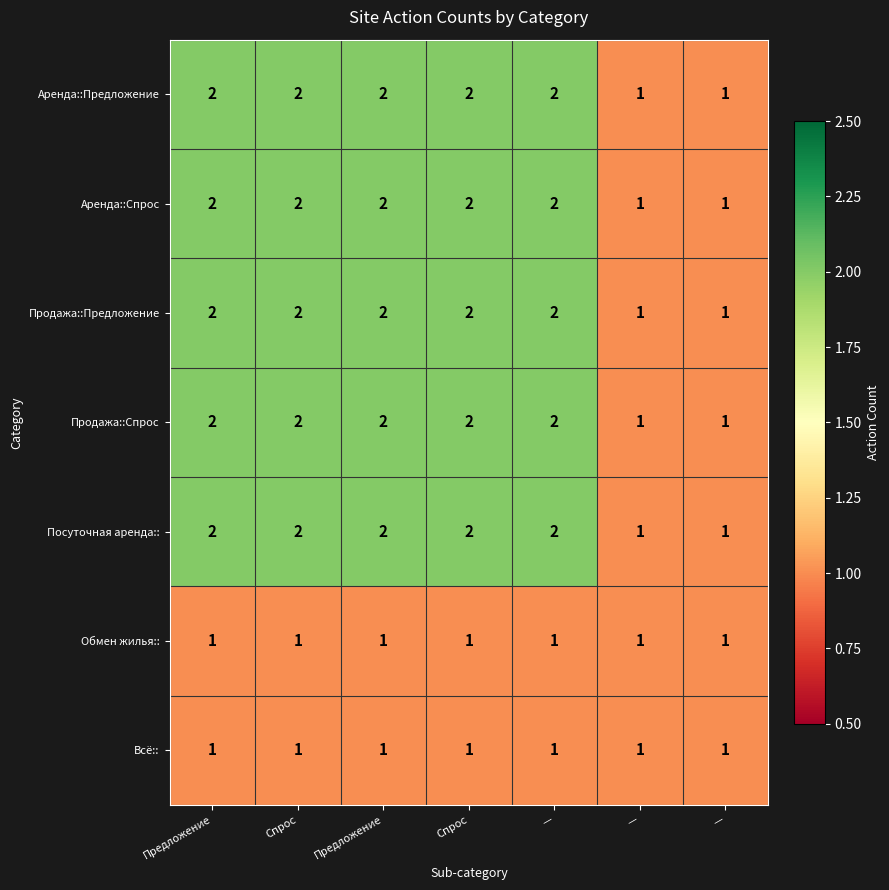

Reading left to right, list all the values displayed in this chart.

Аренда::Предложение: Предложение=2	Спрос=2	Предложение=2	Спрос=2	—=2	—=1	—=1
Аренда::Спрос: Предложение=2	Спрос=2	Предложение=2	Спрос=2	—=2	—=1	—=1
Продажа::Предложение: Предложение=2	Спрос=2	Предложение=2	Спрос=2	—=2	—=1	—=1
Продажа::Спрос: Предложение=2	Спрос=2	Предложение=2	Спрос=2	—=2	—=1	—=1
Посуточная аренда::: Предложение=2	Спрос=2	Предложение=2	Спрос=2	—=2	—=1	—=1
Обмен жилья::: Предложение=1	Спрос=1	Предложение=1	Спрос=1	—=1	—=1	—=1
Всё::: Предложение=1	Спрос=1	Предложение=1	Спрос=1	—=1	—=1	—=1